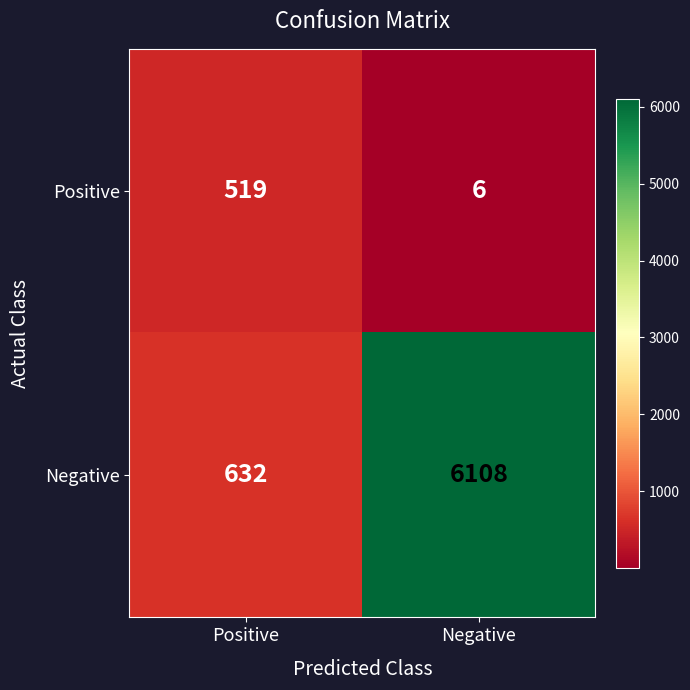

How many series are shown in this chart?

2